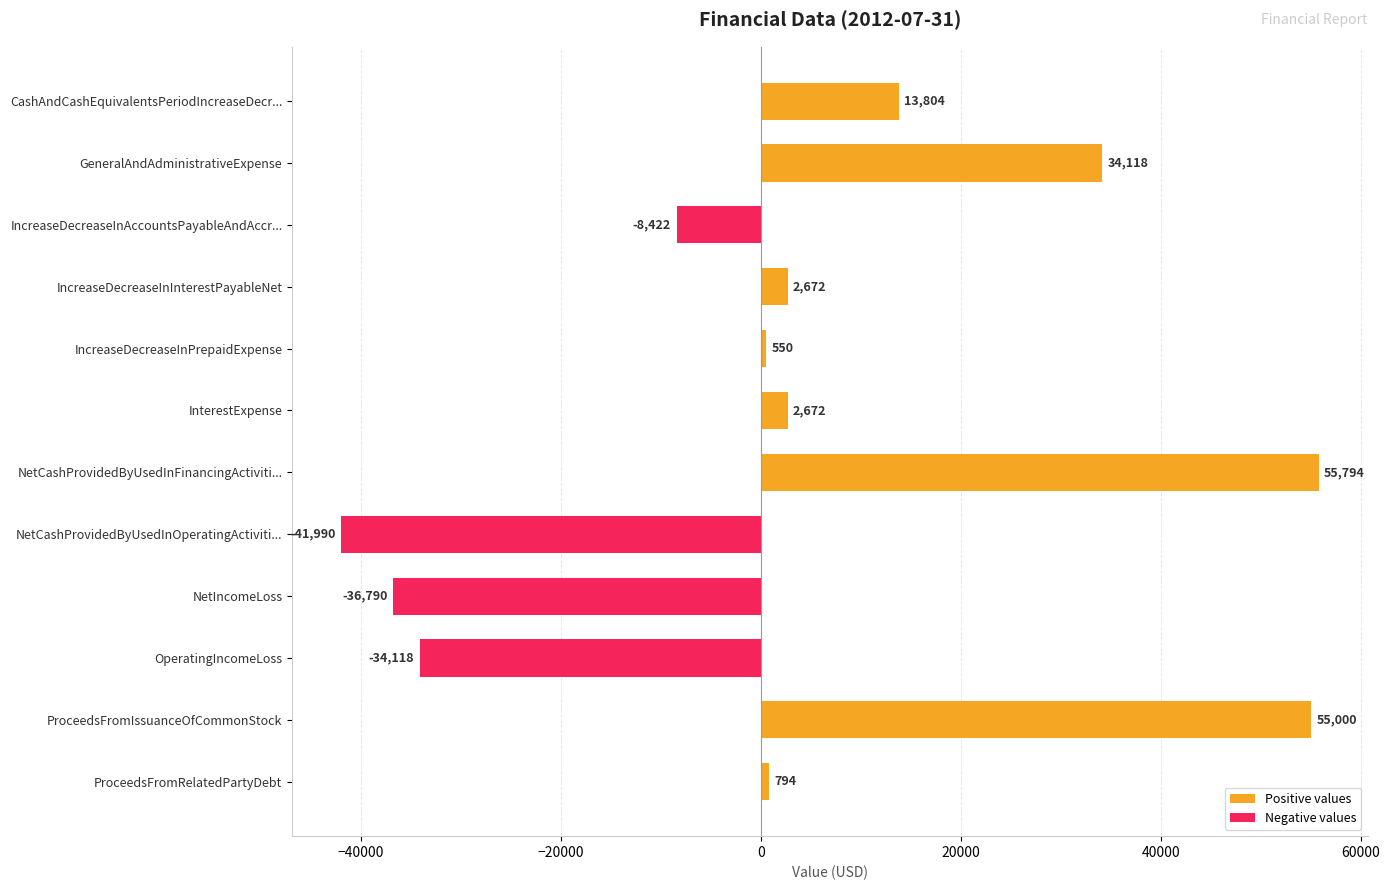

What is the ratio of the value at GeneralAndAdministrativeExpense to the value at IncreaseDecreaseInInterestPayableNet?

12.8